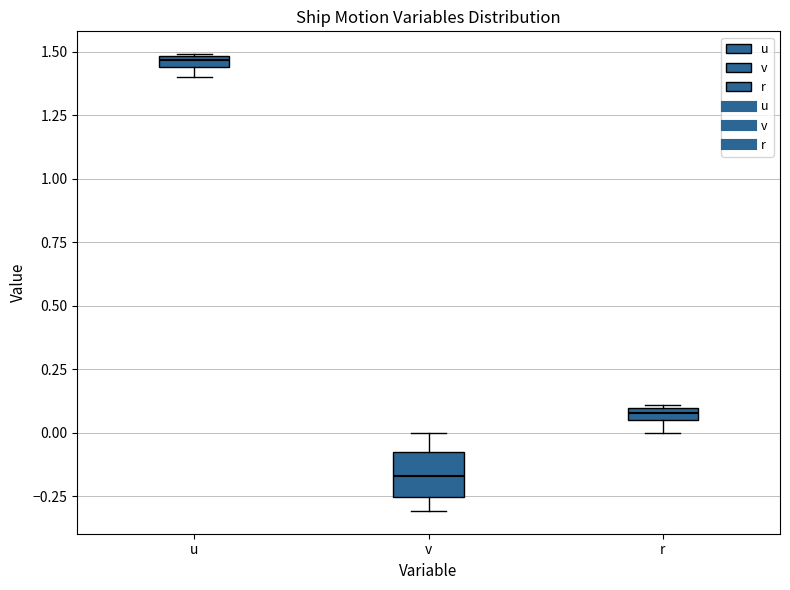

Where does the lower whisker of the box for v end on the y-axis? The values are not printed on the chart, so give them approximately, as read against the axis.

-0.30